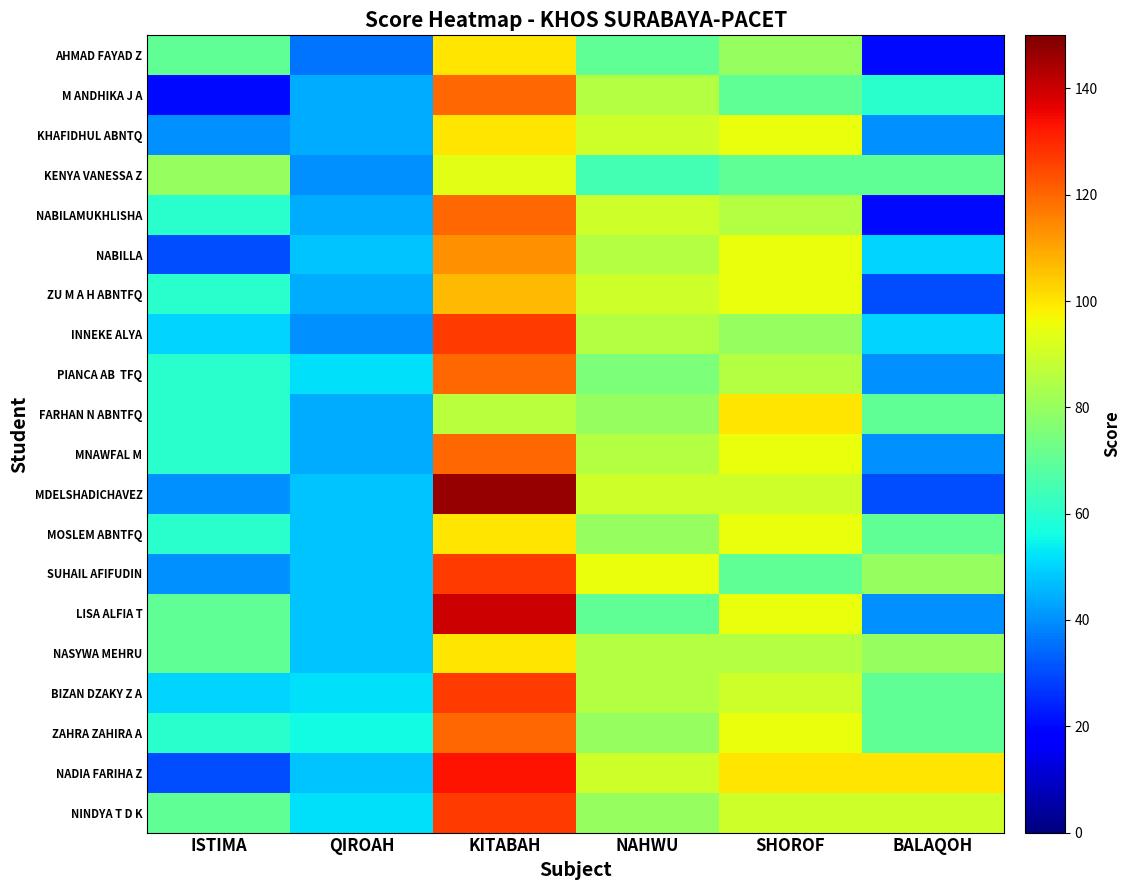

What is the spread (max minus min) of values at QIROAH?

20.0